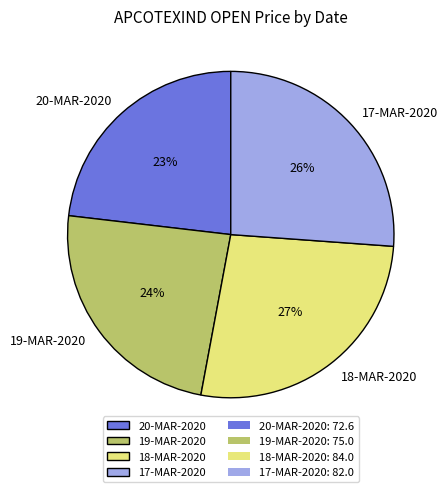

How many segments does this pie chart have?

4